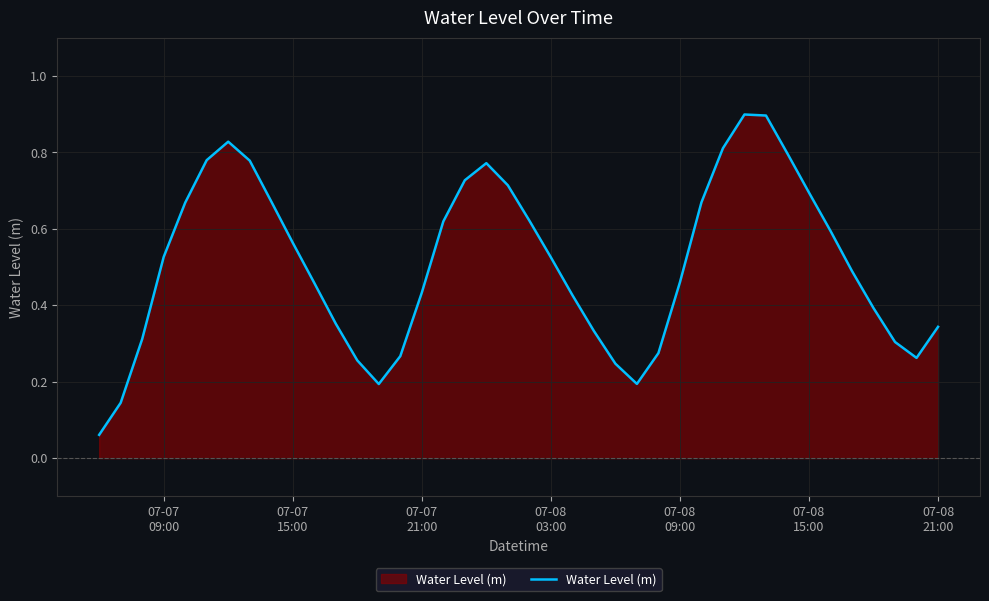

Count the number of categories in the chart.

40